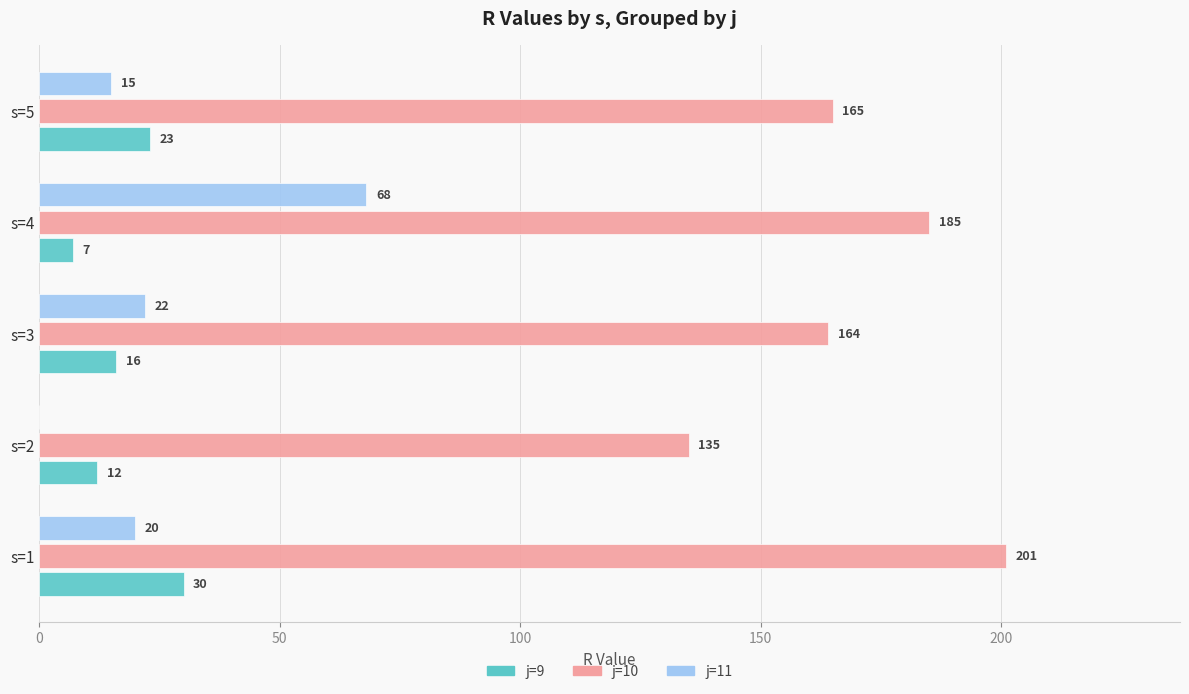

Between s=1 and s=2, which series saw the biggest shift?

j=10